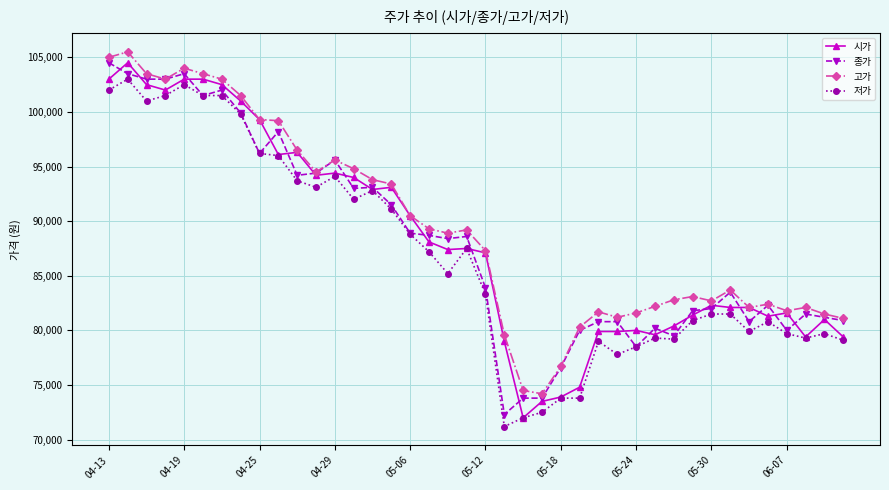

What is the value of the 저가 point at the 12th from the left?

93100